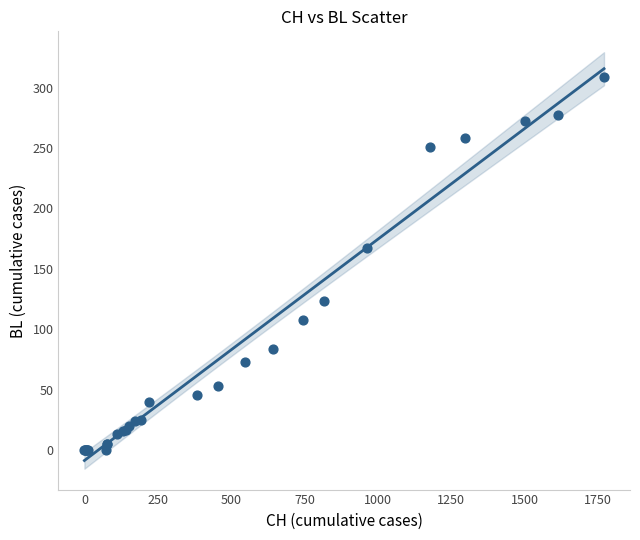

What Y value in the scatter plot is closest to 154?

167